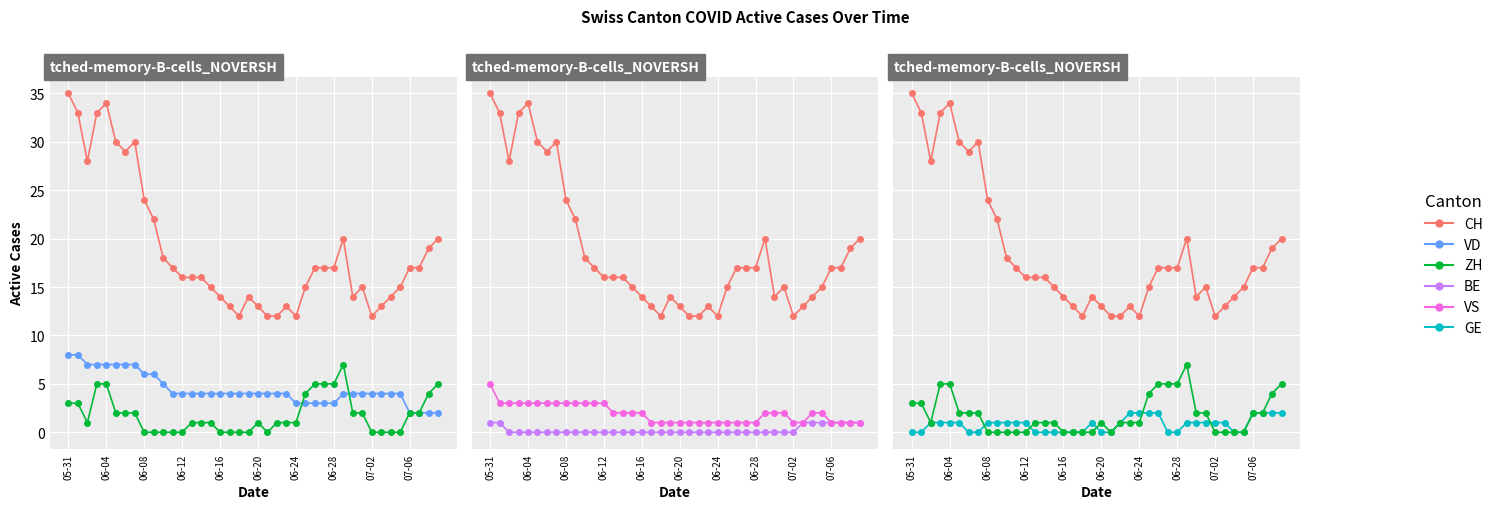

Reading left to right, extract all data points from this chart.

CH: 35	33	28	33	34	30	29	30	24	22	18	17	16	16	16	15	14	13	12	14	13	12	12	13	12	15	17	17	17	20	14	15	12	13	14	15	17	17	19	20
VD: 8	8	7	7	7	7	7	7	6	6	5	4	4	4	4	4	4	4	4	4	4	4	4	4	3	3	3	3	3	4	4	4	4	4	4	4	2	2	2	2
ZH: 3	3	1	5	5	2	2	2	0	0	0	0	0	1	1	1	0	0	0	0	1	0	1	1	1	4	5	5	5	7	2	2	0	0	0	0	2	2	4	5
BE: 1	1	0	0	0	0	0	0	0	0	0	0	0	0	0	0	0	0	0	0	0	0	0	0	0	0	0	0	0	0	0	0	0	1	1	1	1	1	1	1
VS: 5	3	3	3	3	3	3	3	3	3	3	3	3	2	2	2	2	1	1	1	1	1	1	1	1	1	1	1	1	2	2	2	1	1	2	2	1	1	1	1
GE: 0	0	1	1	1	1	0	0	1	1	1	1	1	0	0	0	0	0	0	1	0	0	1	2	2	2	2	0	0	1	1	1	1	1	0	0	2	2	2	2